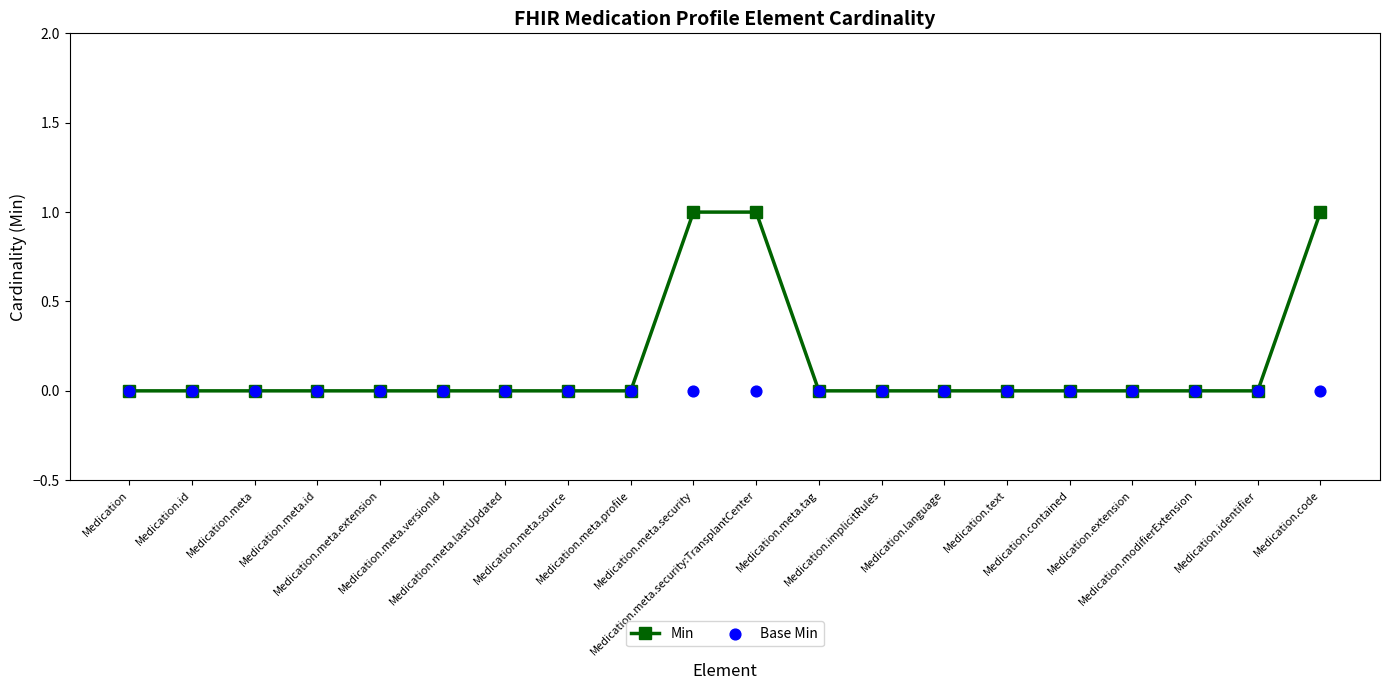

At which category is the sum across all series the highest?

Medication.meta.security